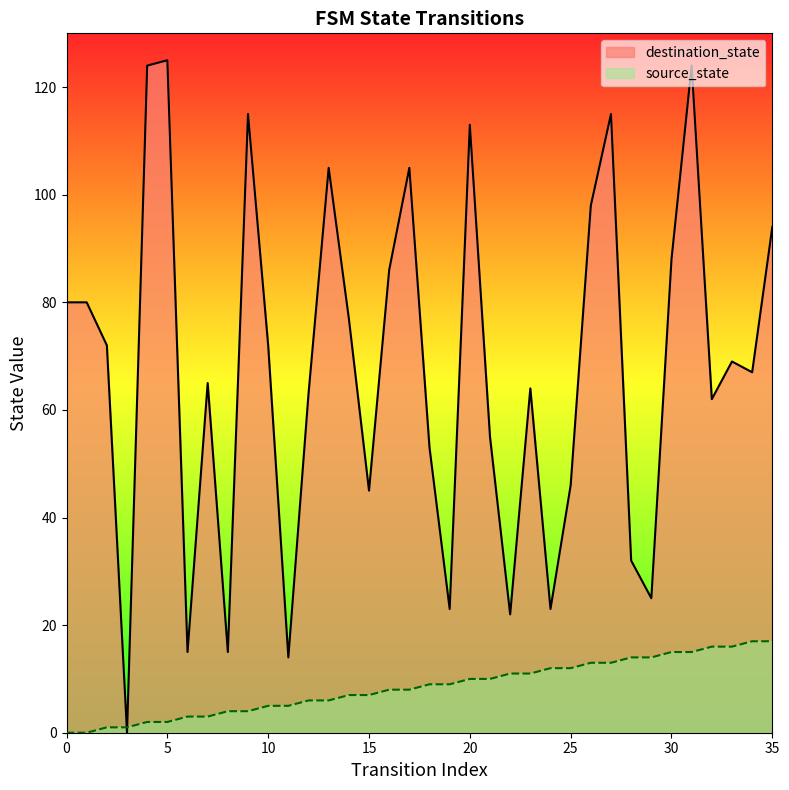

Which series has the largest total across all categories?

destination_state